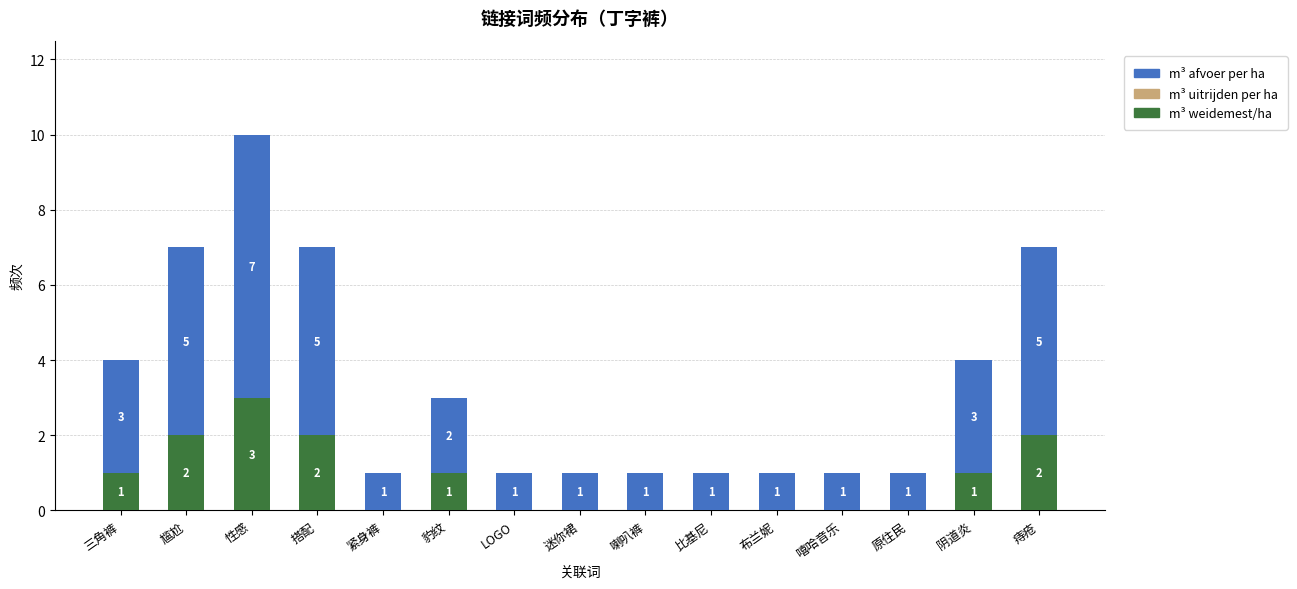

At which category is the sum across all series the highest?

性感